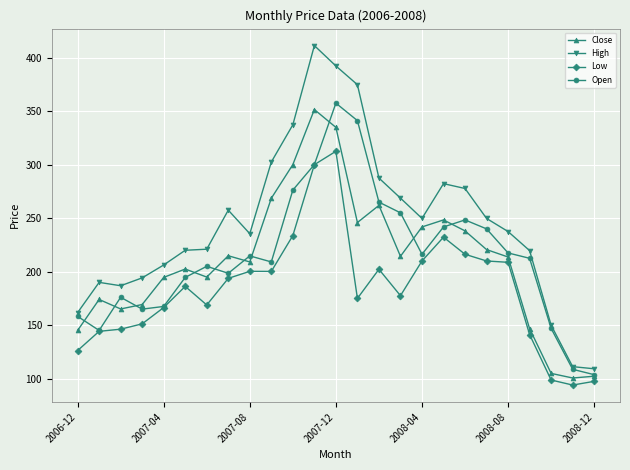

What is the value of the Close point at the 5th from the left?

194.7